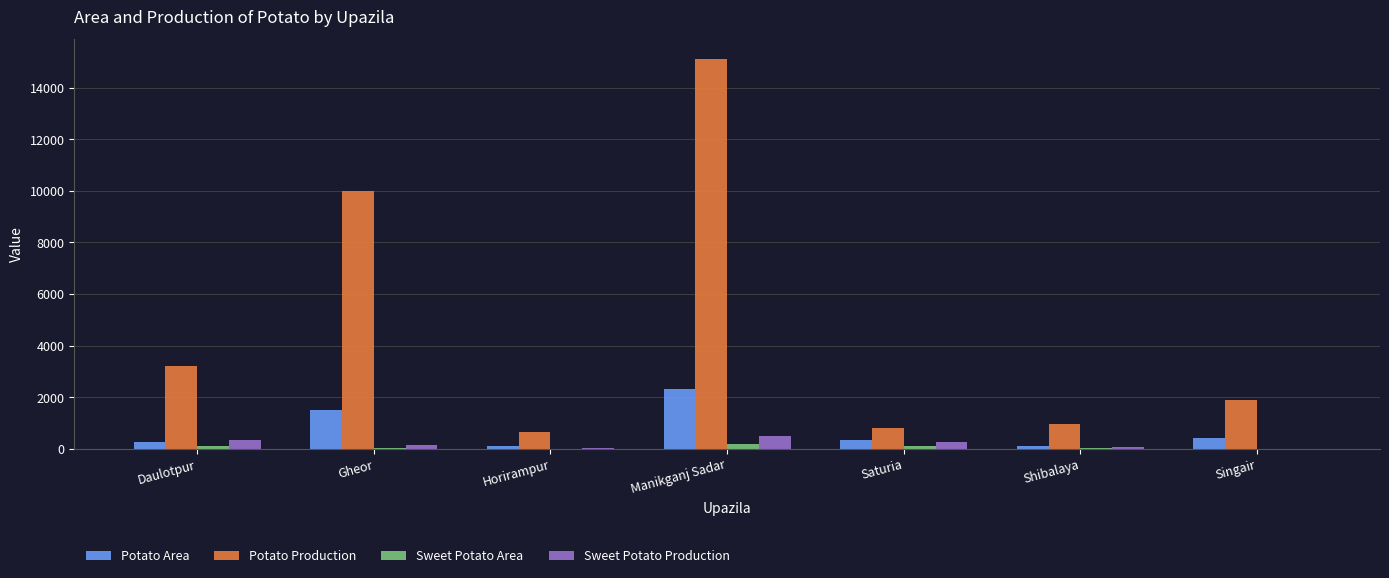

What is the highest value of the Potato Production series?

15126